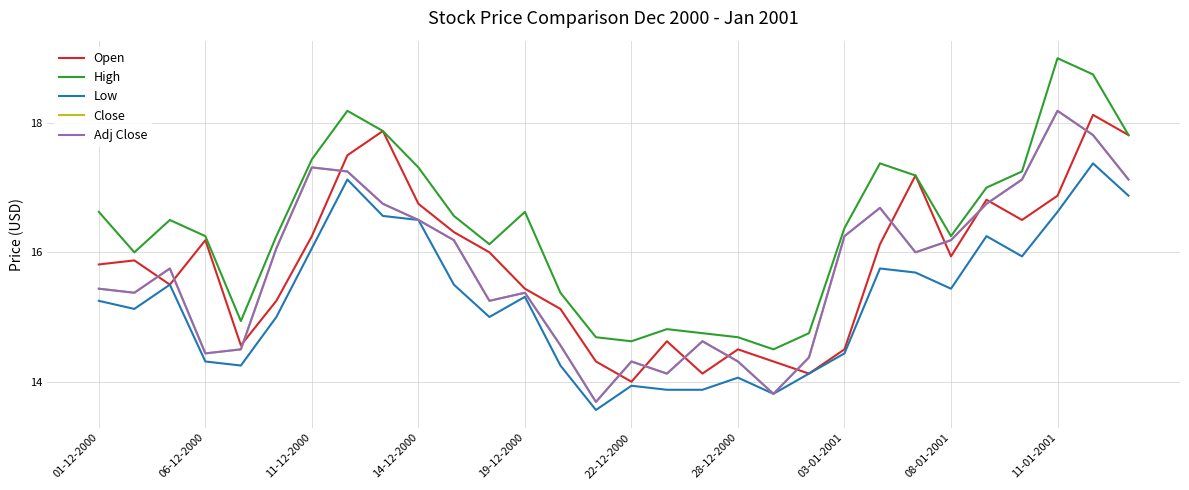

True or false: Low and Open cross at least once.

False